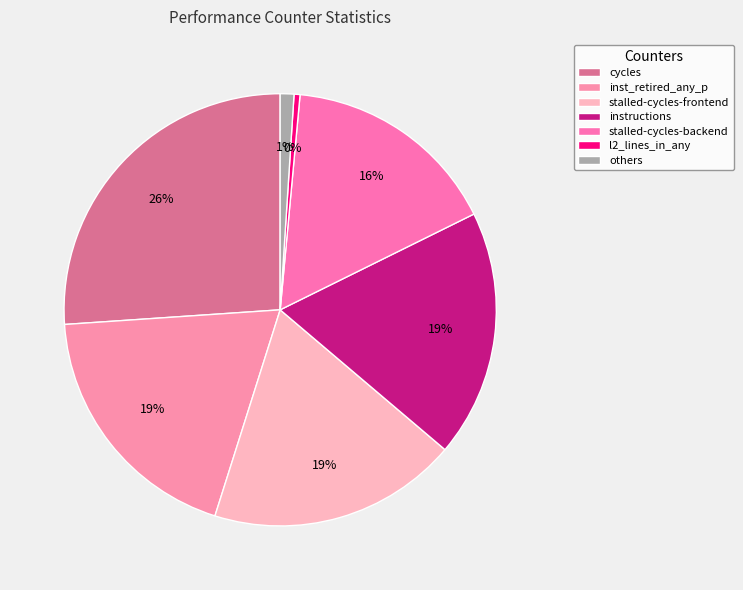

The l2_lines_in_any slice represents 0% of the pie. True or false?

True